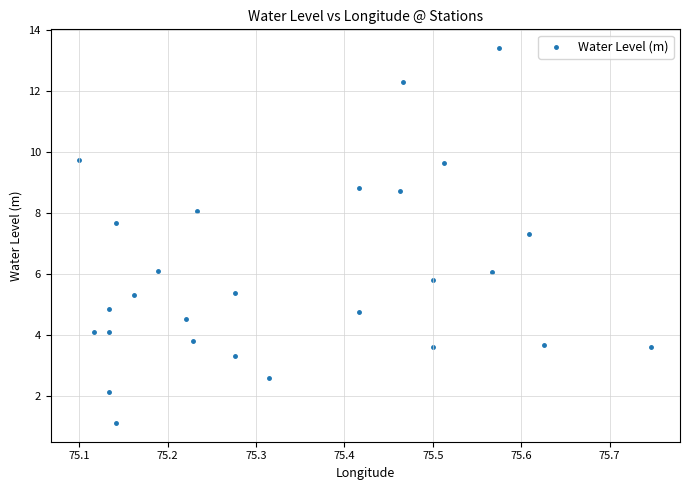

What Y value in the scatter plot is closest to 7?

7.3